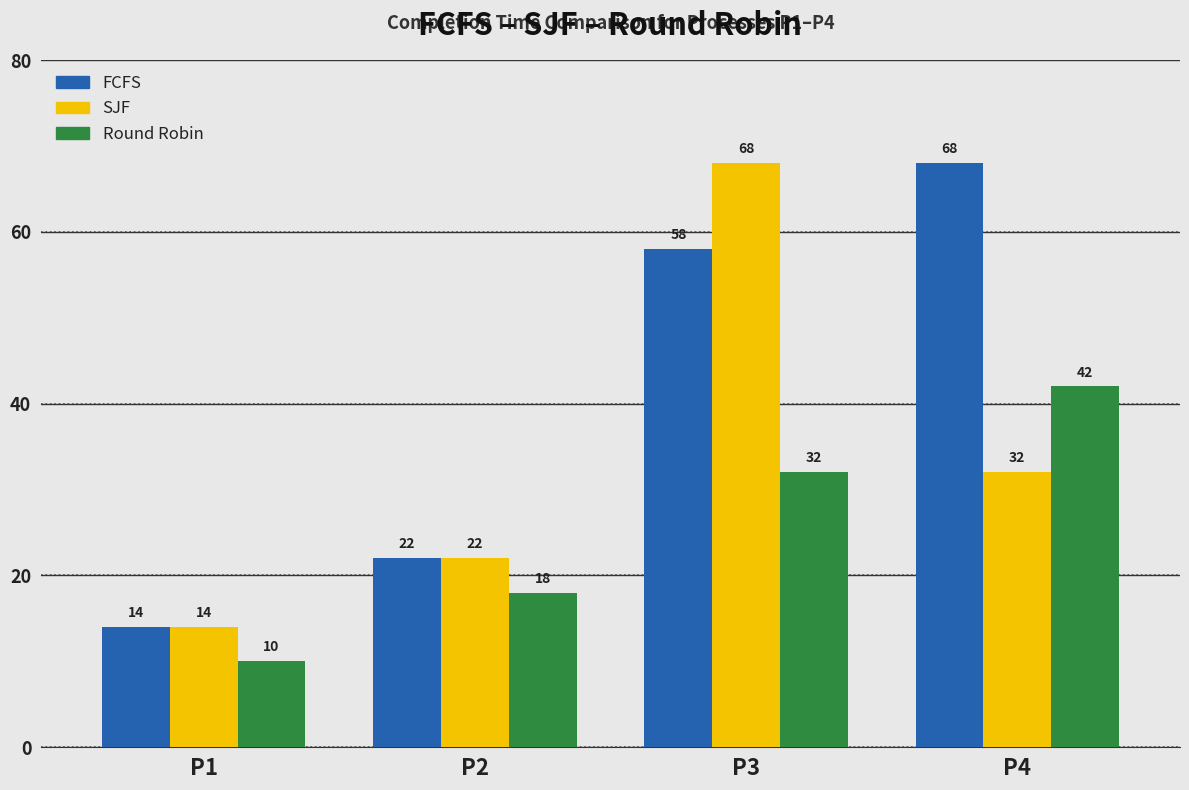

What are all the series names shown in the legend?

FCFS, SJF, Round Robin